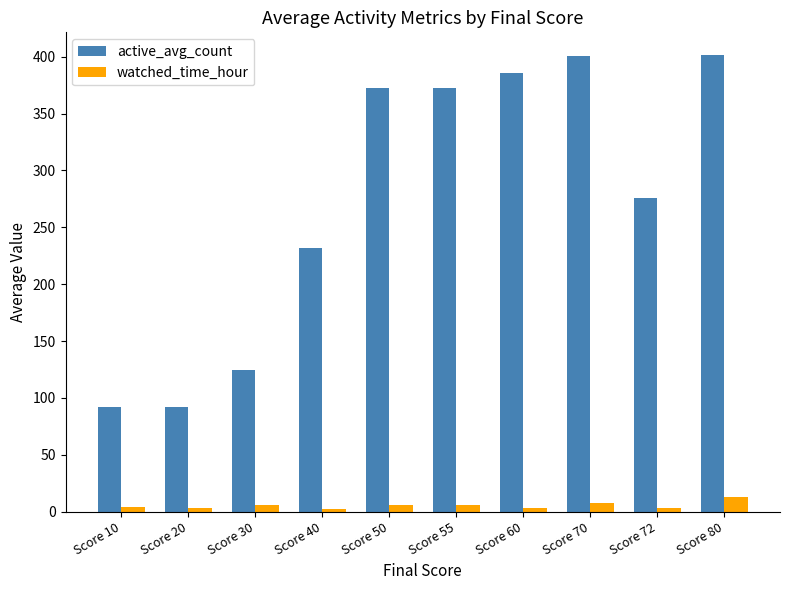

Rank the series at Score 72 from highest to lowest value.

active_avg_count, watched_time_hour